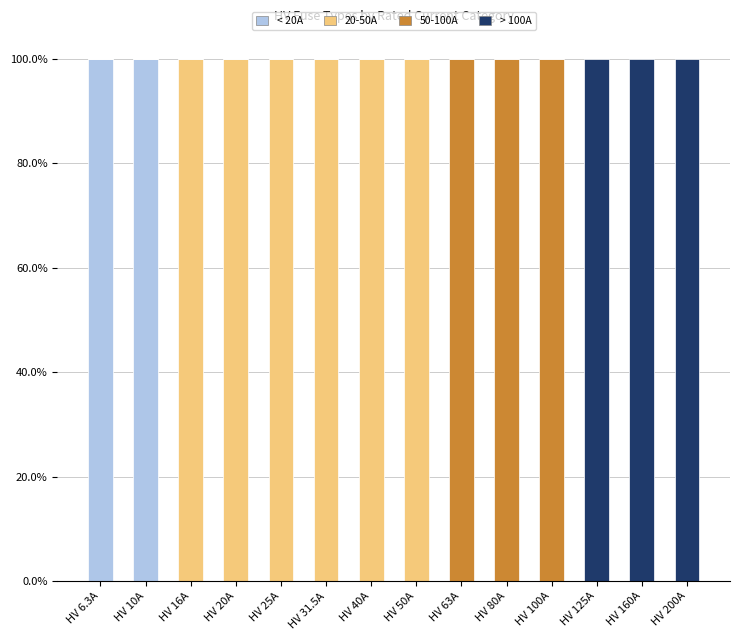

The value of < 20A at HV 100A is 0. True or false?

True